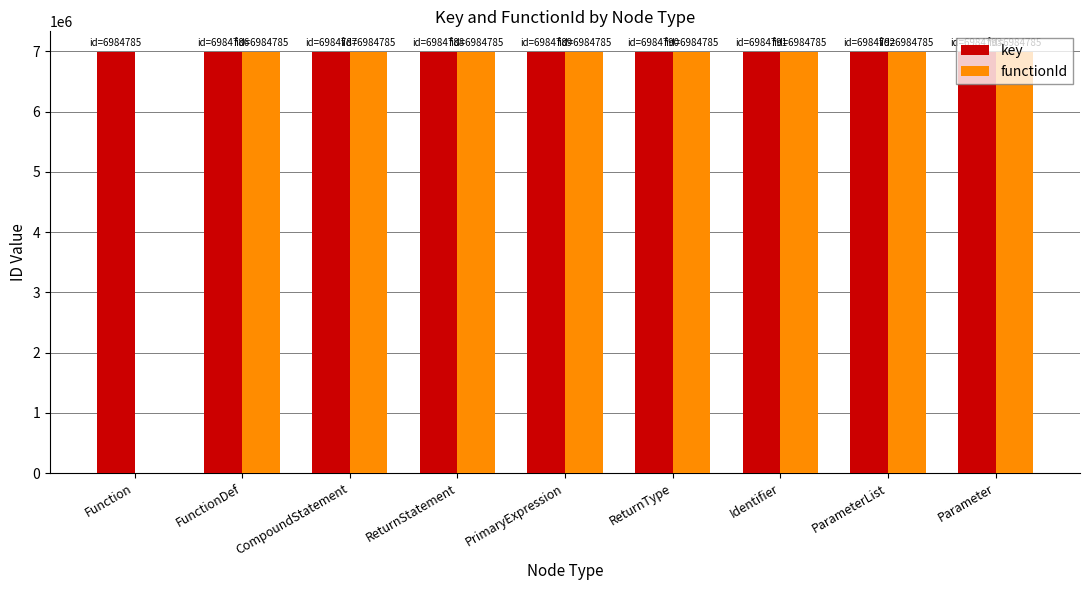

How many distinct data groups are displayed?

2